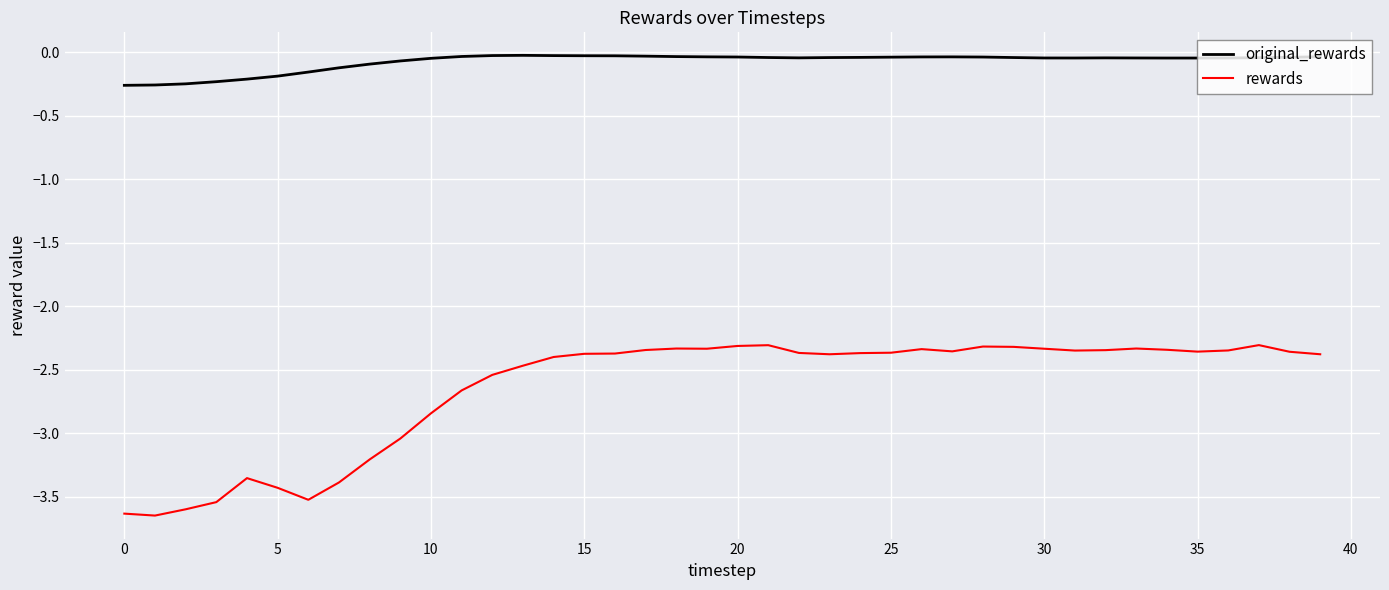

True or false: rewards and original_rewards intersect in this chart.

False